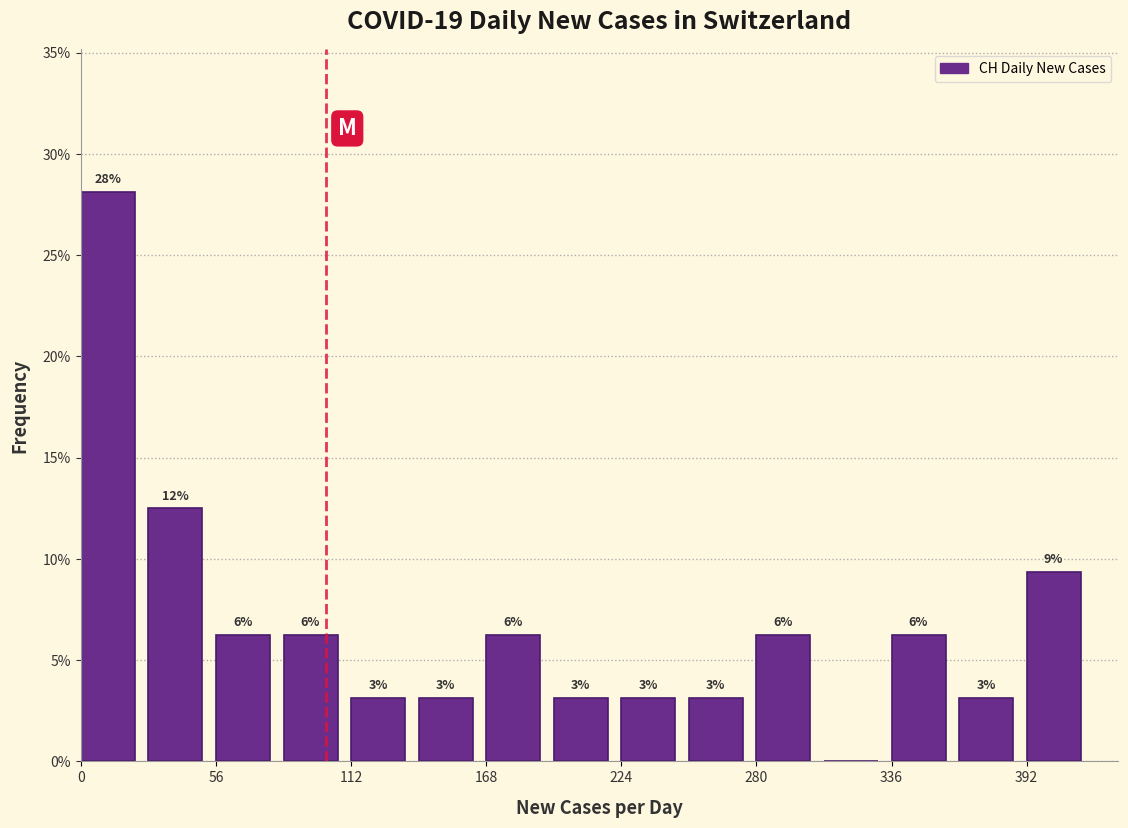

Read against the x-axis, roughly where is the centre of the tallest bar?

10